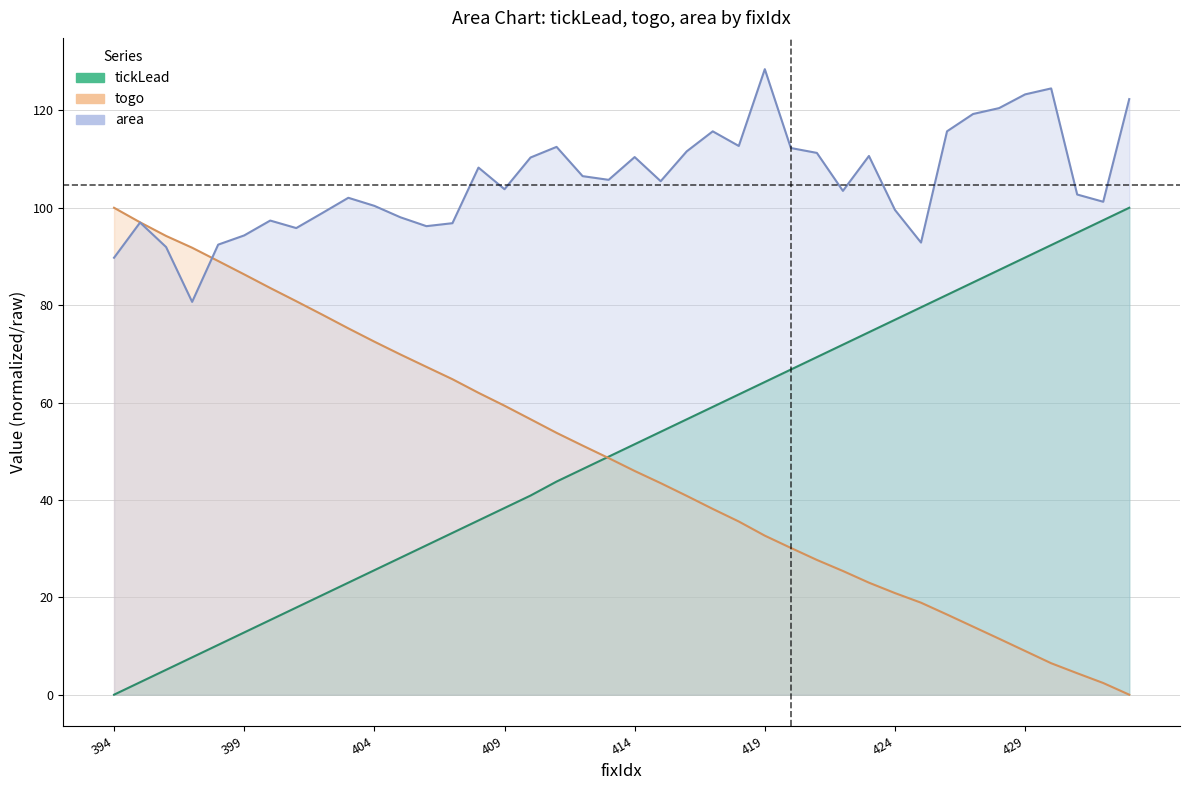

What is the approximate value of tickLead at 432?

97.4